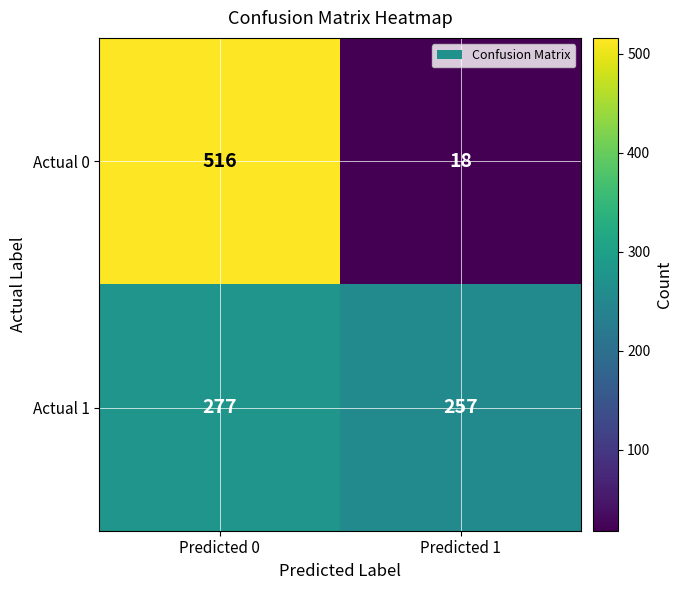

True or false: Actual 1 has a value of 412 at Predicted 1.

False